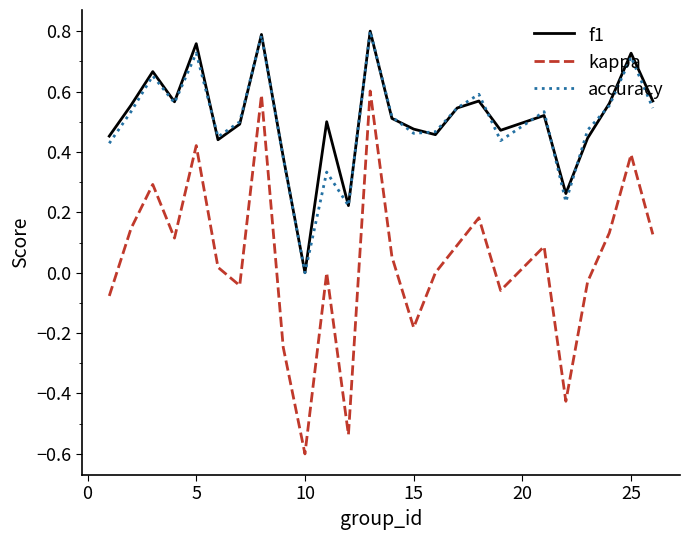

What are all the series names shown in the legend?

f1, kappa, accuracy